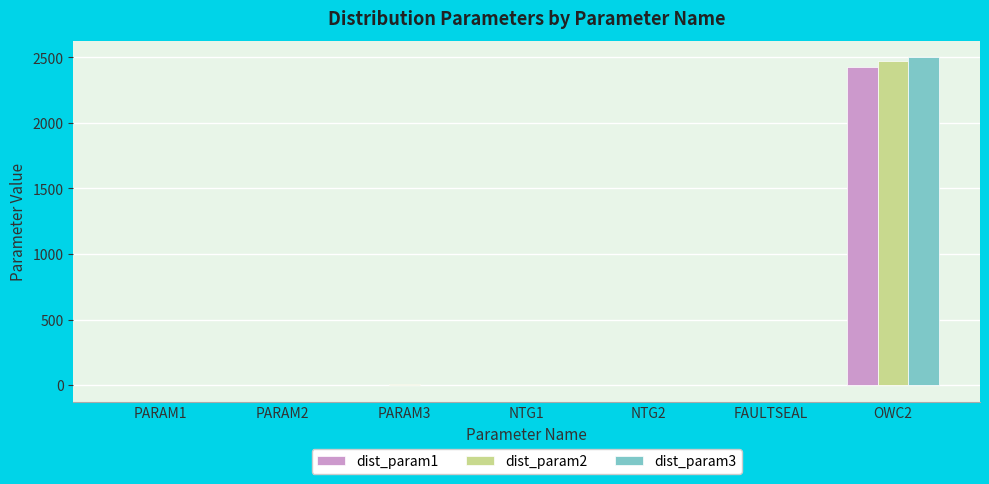

Which category has the highest value in the dist_param1 series?

OWC2